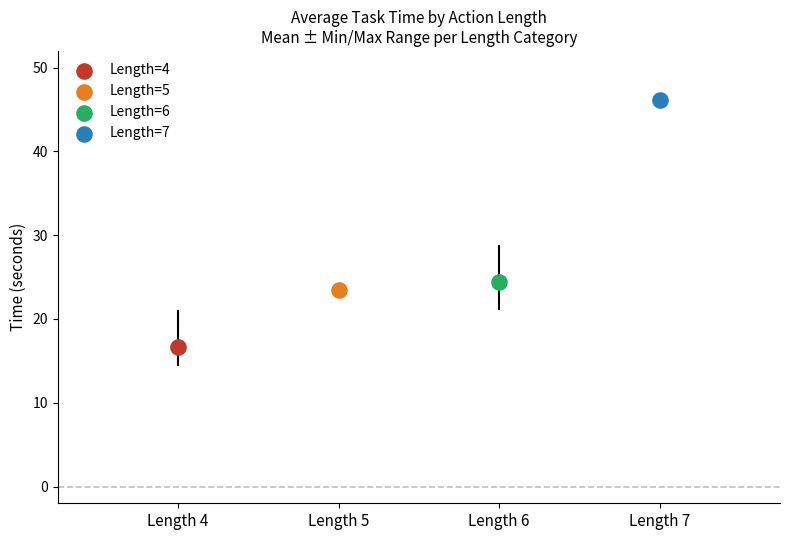

What are all the series names shown in the legend?

Length=4, Length=5, Length=6, Length=7